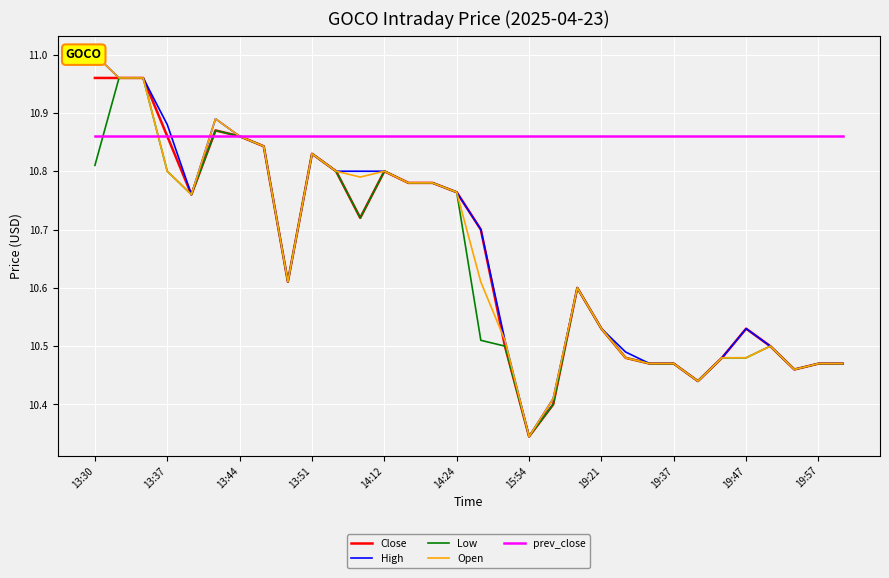

The value of Low at 13:37 is 10.8. True or false?

True